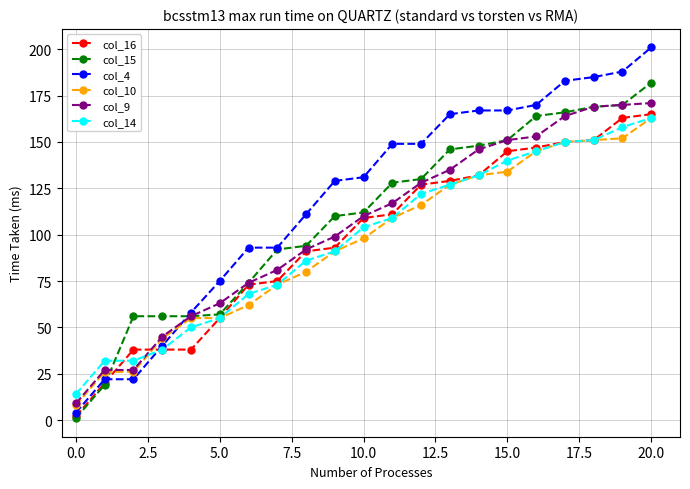

How many lines are shown in the chart?

6